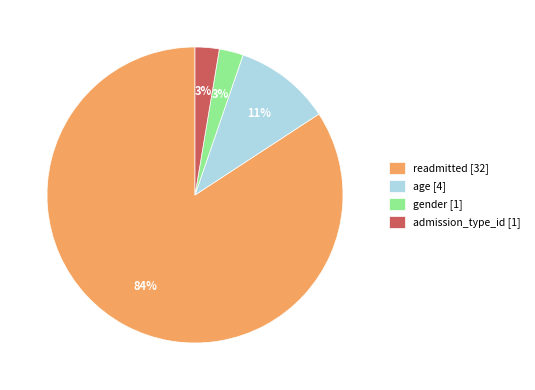

To the nearest percent, what percentage of the pie is age?

11%